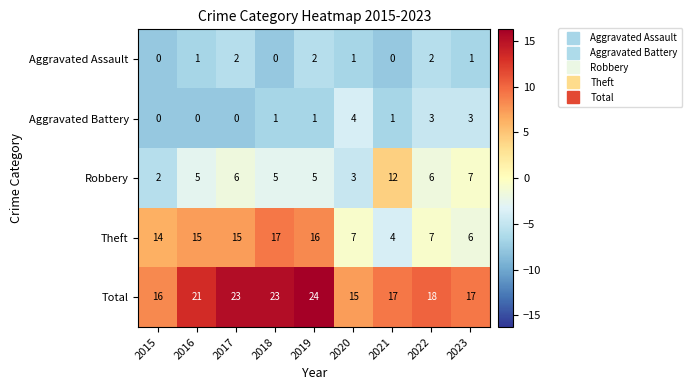

At which label is Total closest to 19?

2022